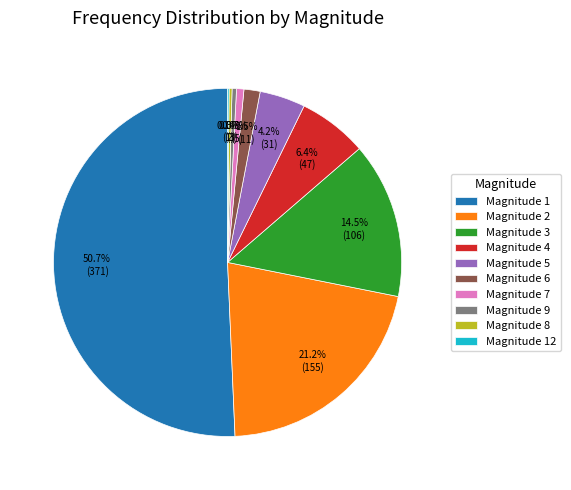

What percentage do Magnitude 5 and Magnitude 1 together represent?

54.9%